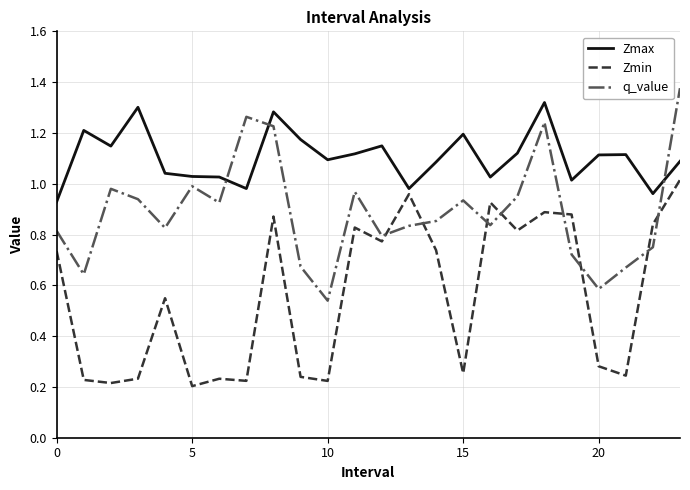

List the series in order of their overall mean, lowest first.

Zmin, q_value, Zmax